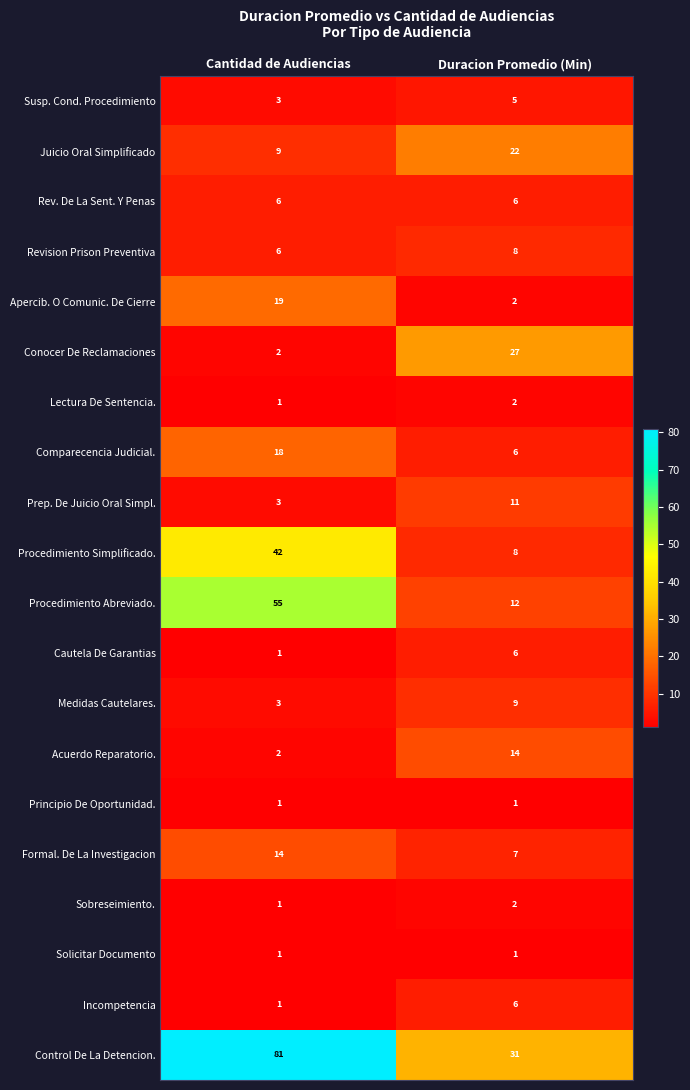

Is it true that Revision Prison Preventiva equals 6 at Cantidad de Audiencias?

True